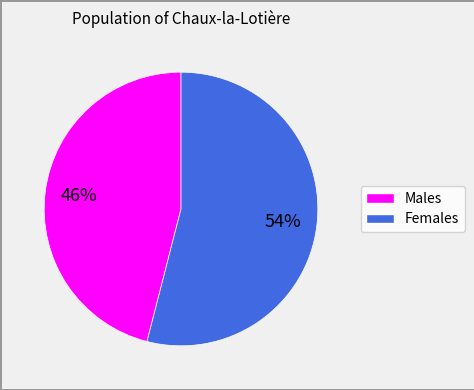

To the nearest percent, what is the difference between the largest and smallest slice percentages?

8%